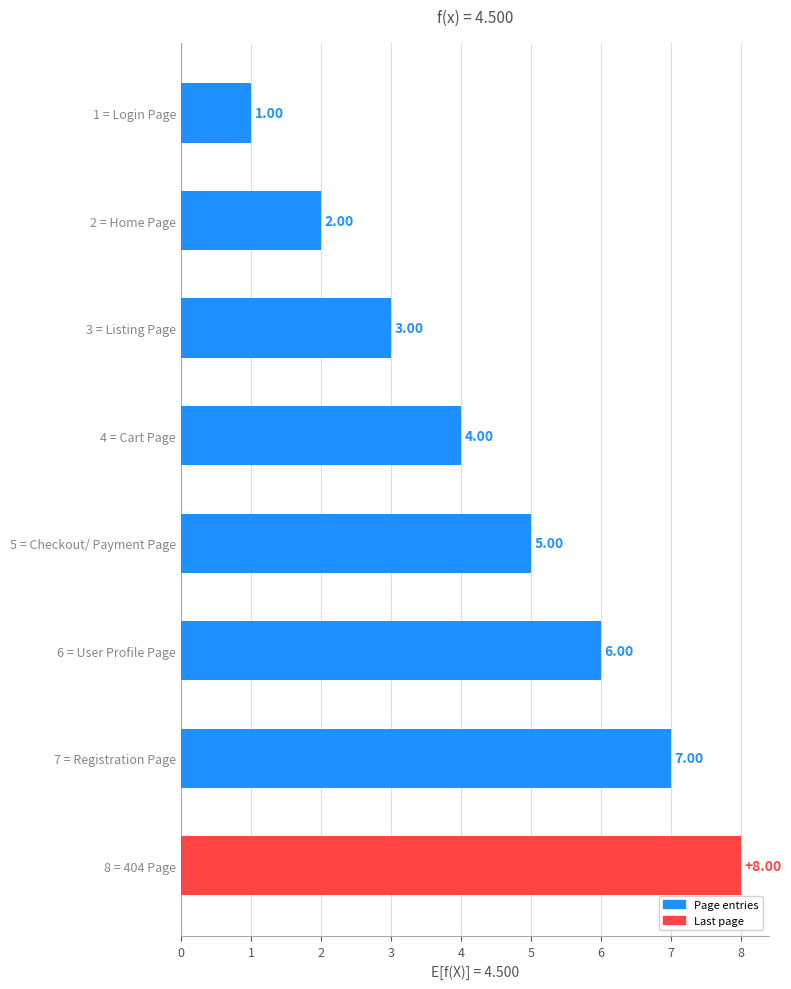

Rank the categories by value from highest to lowest.

8 = 404 Page, 7 = Registration Page, 6 = User Profile Page, 5 = Checkout/ Payment Page, 4 = Cart Page, 3 = Listing Page, 2 = Home Page, 1 = Login Page